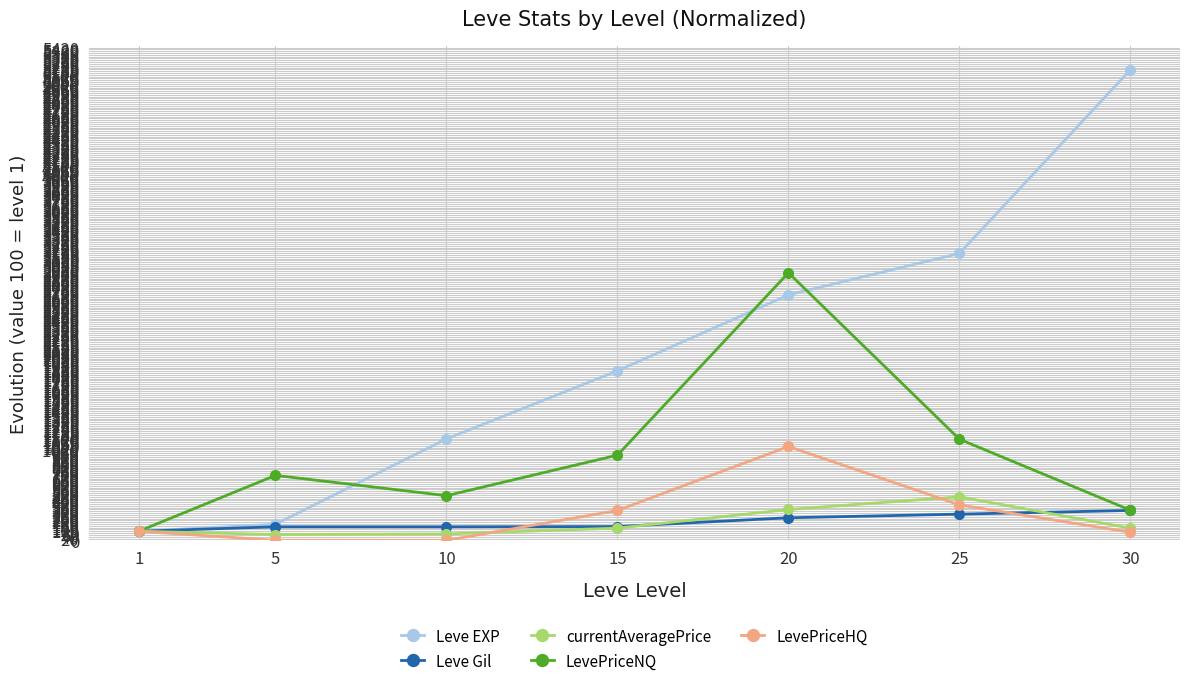

At which category is the sum across all series the highest?

20